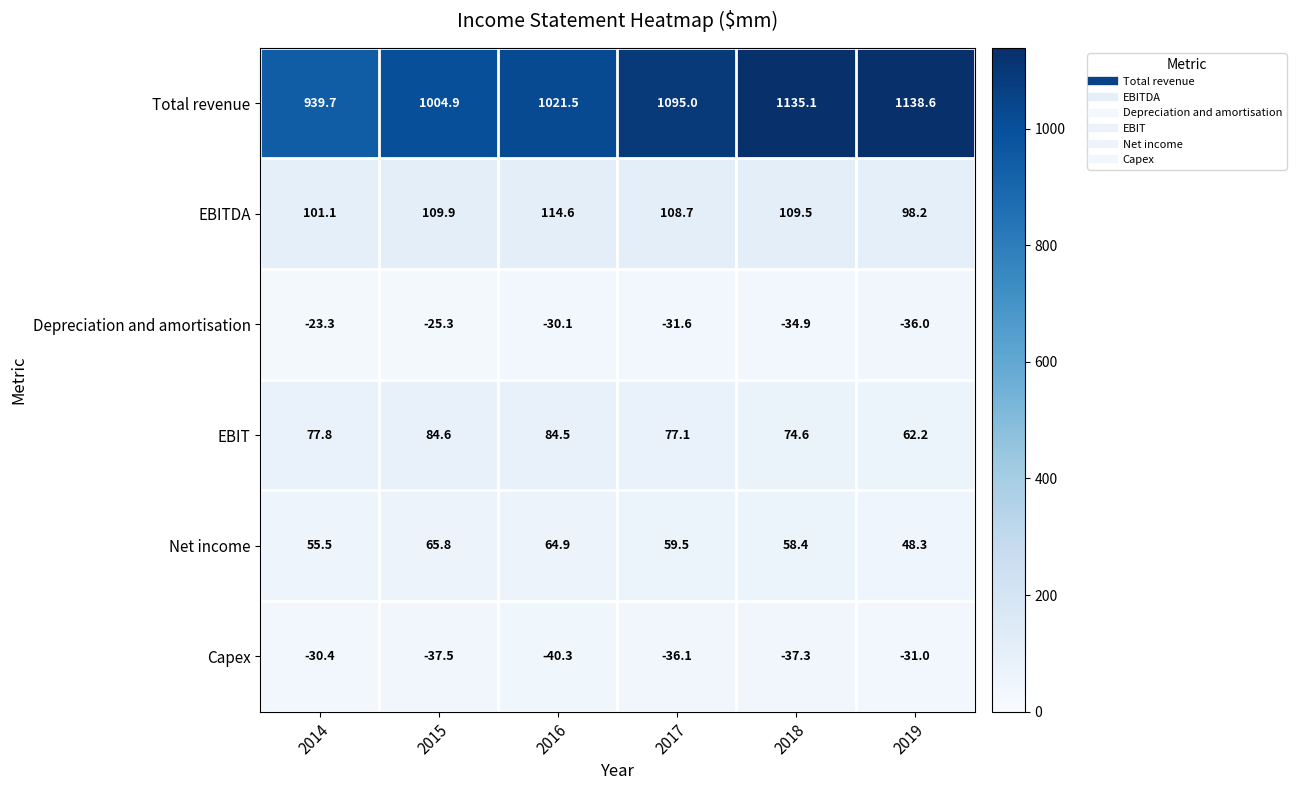

Count the number of categories in the chart.

6